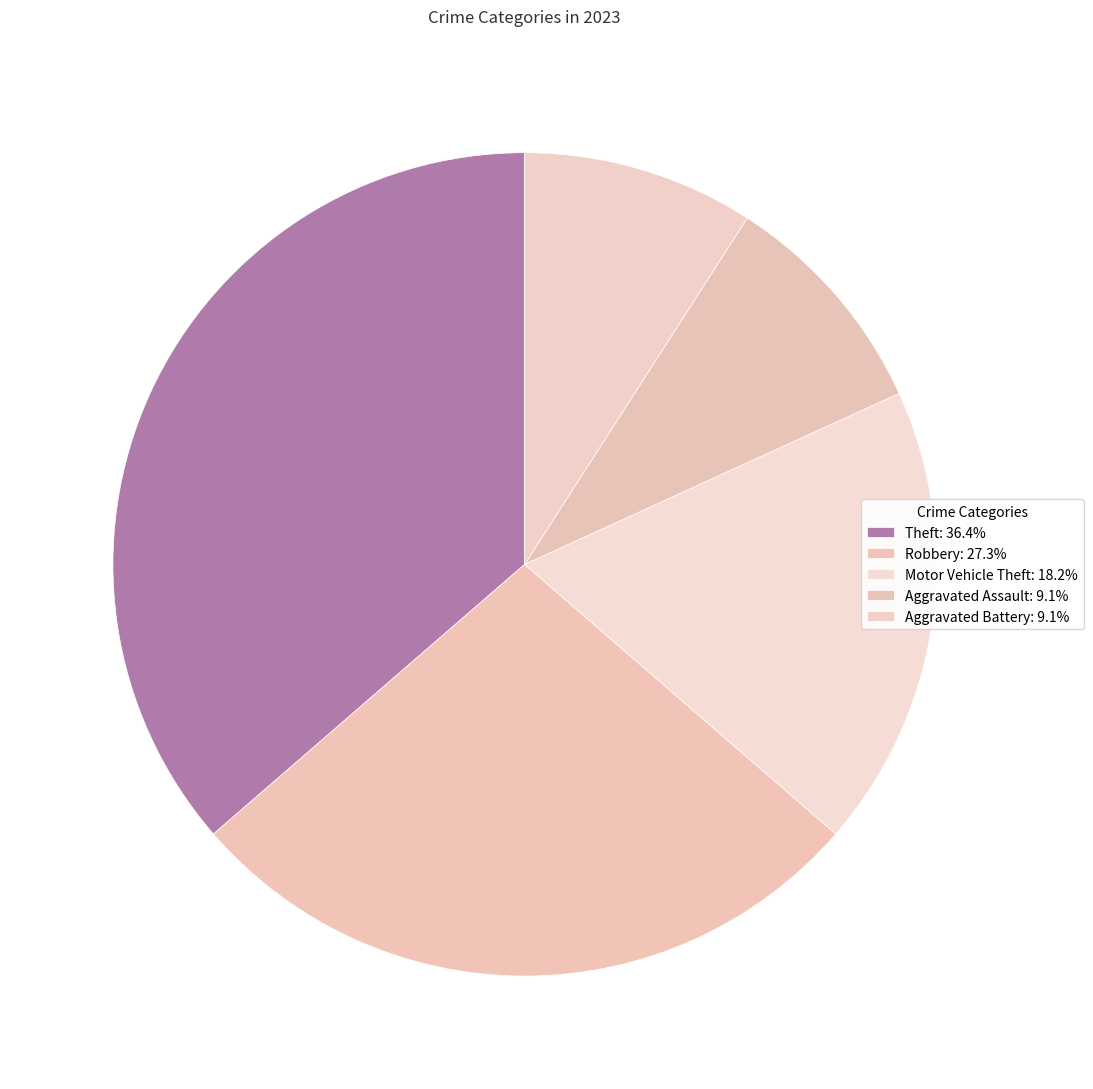

Which slice is the smallest?

Aggravated Battery